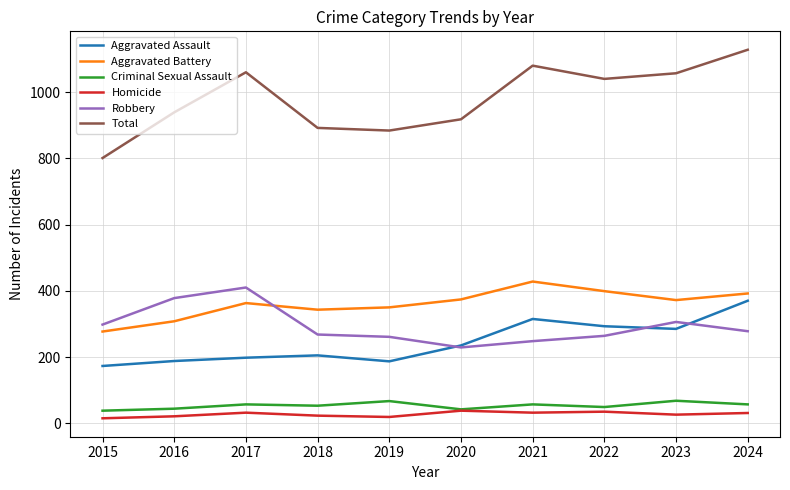

The value of Total at 2016 is 1649. True or false?

False